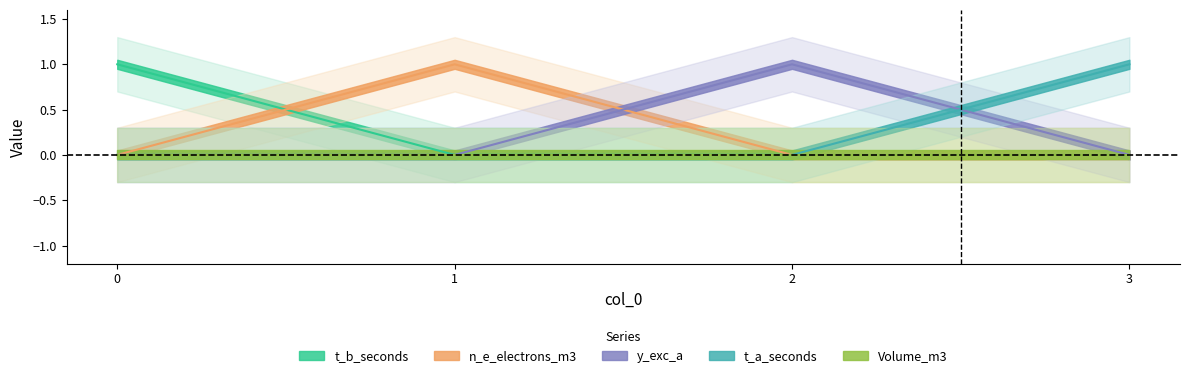

Where is t_b_seconds nearest to the value 0?

1